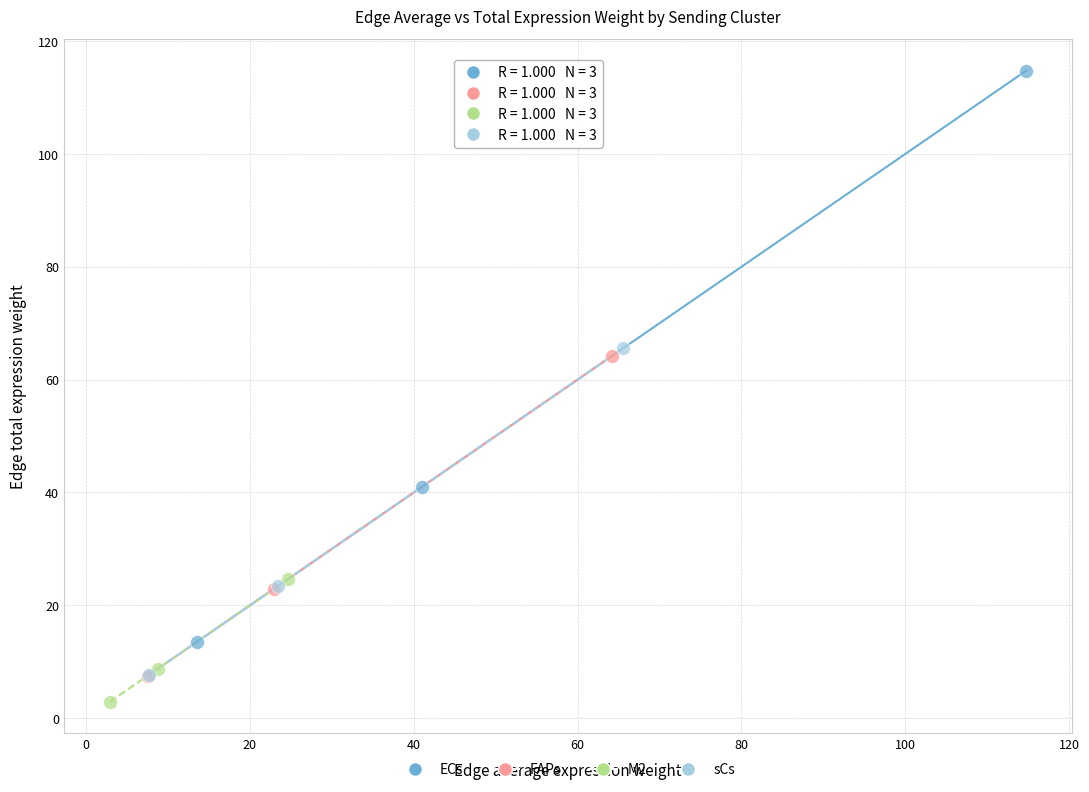

Which series reaches the maximum Y coordinate?

ECs